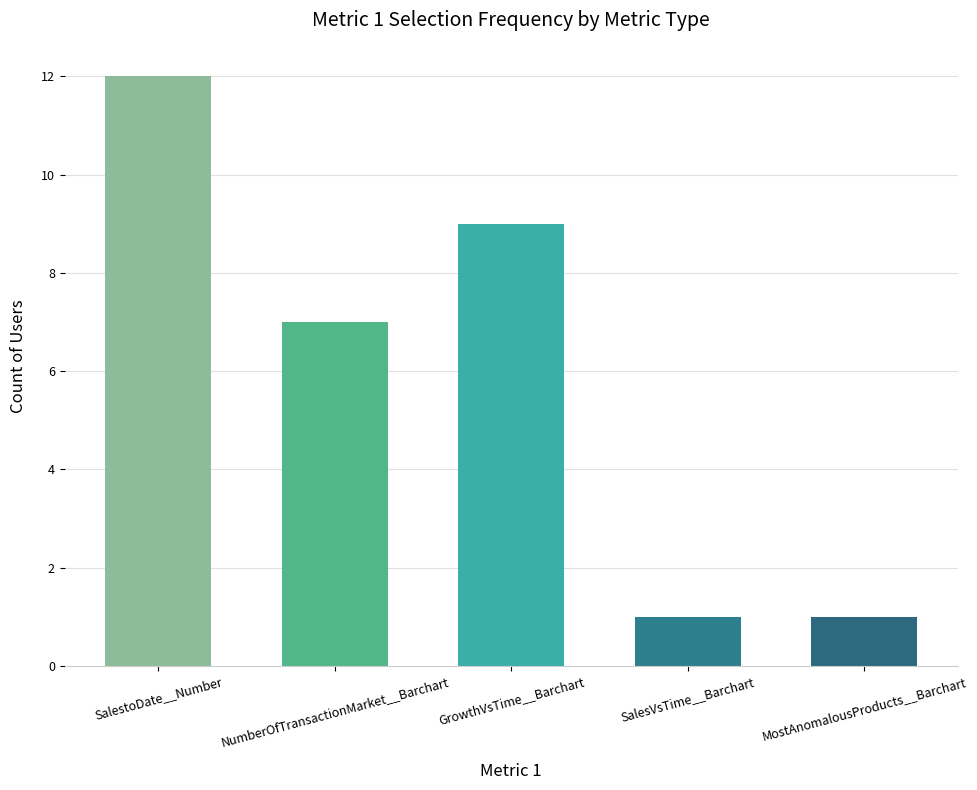

Which category has the highest value across all series?

SalestoDate__Number